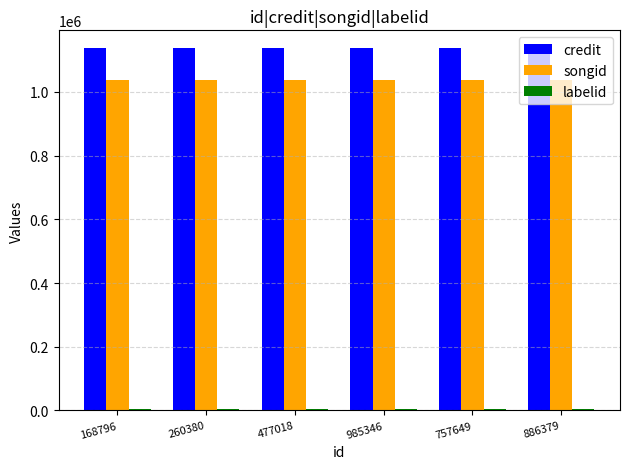

What is the maximum value for credit?

1136789